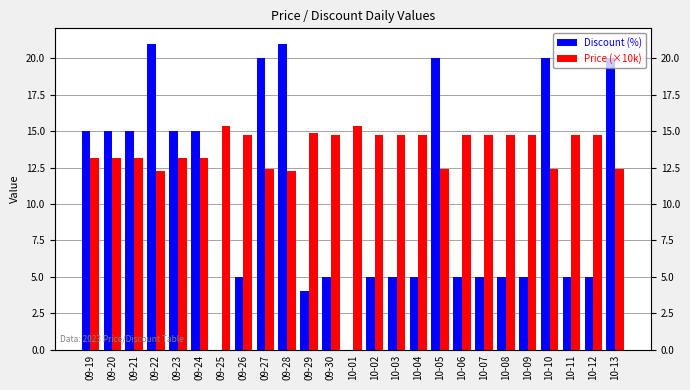

At 09-26, list the series in order from largest to smallest.

Price (×10k), Discount (%)